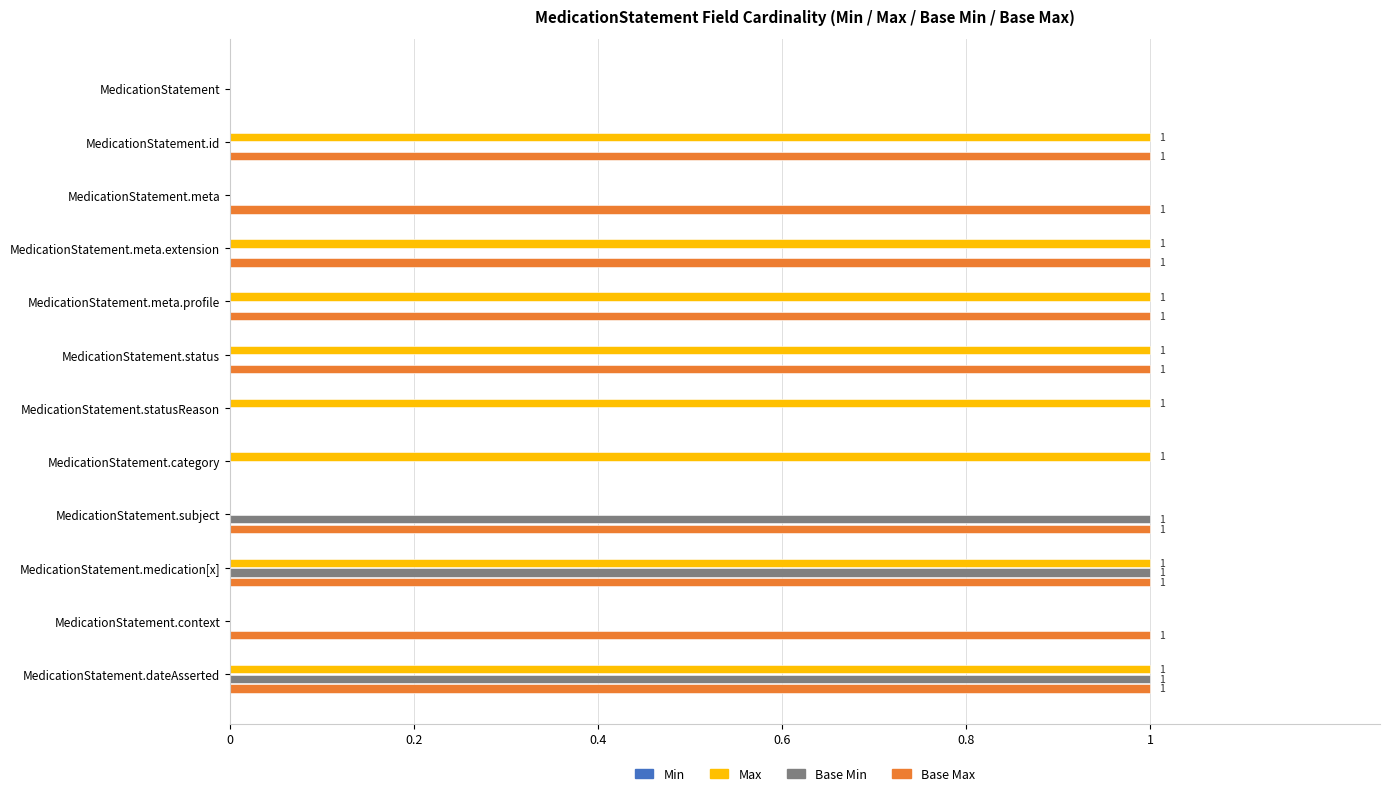

The Max series shows 0 at MedicationStatement.meta. True or false?

True